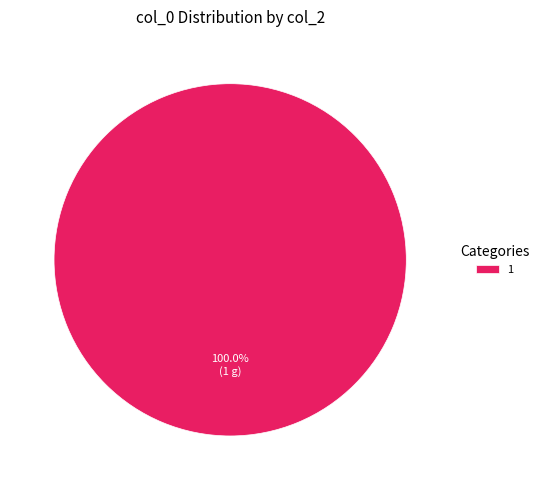

What is the majority slice?

1